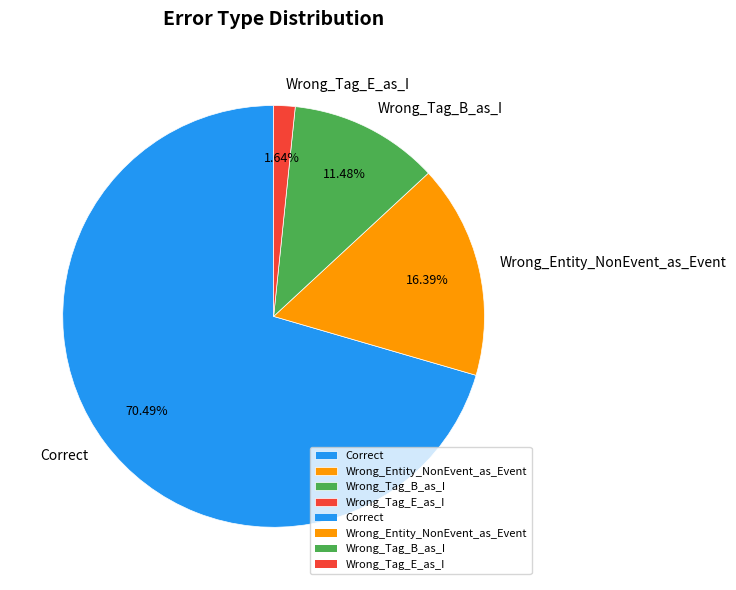

Do Wrong_Entity_NonEvent_as_Event and Wrong_Tag_E_as_I together represent more than half of the pie?

No